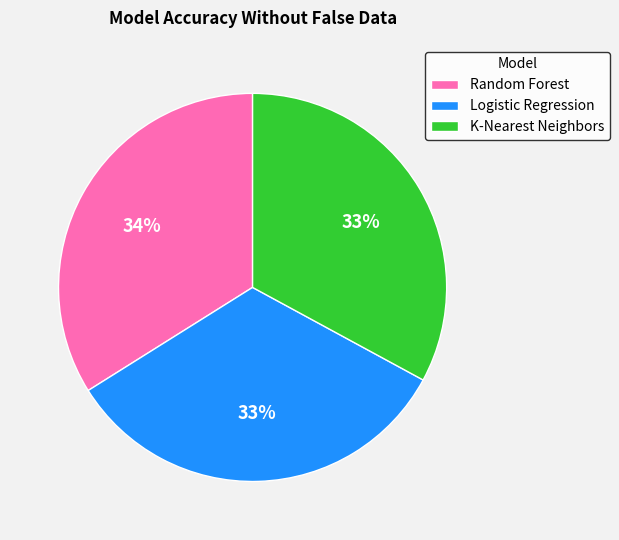

Is it true that Logistic Regression is 33% of the pie?

True